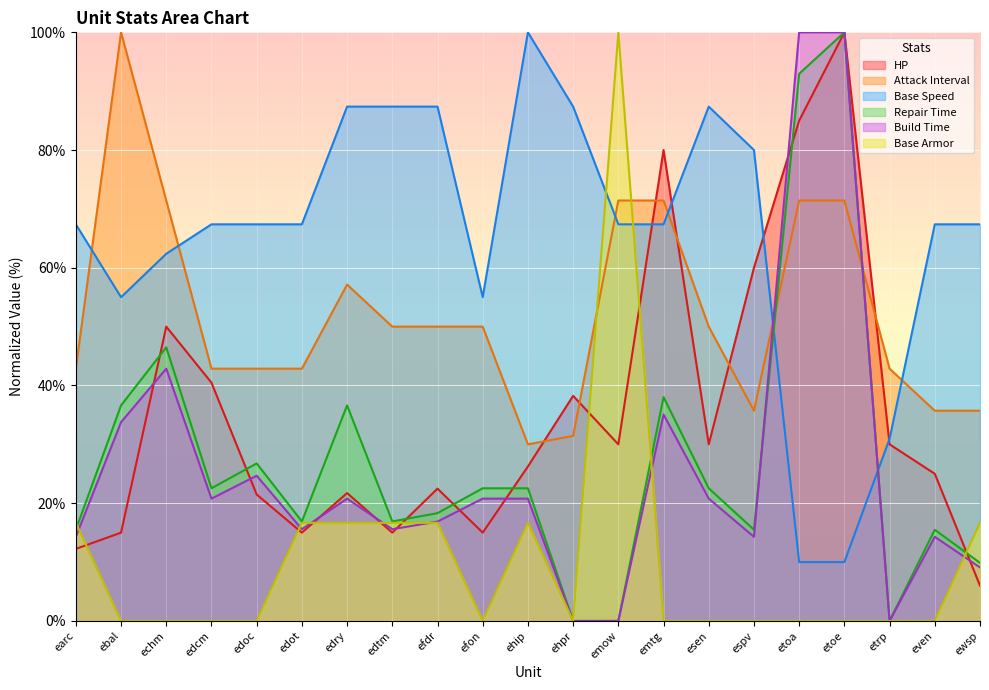

What is the label of the 16th point from the right?

edot